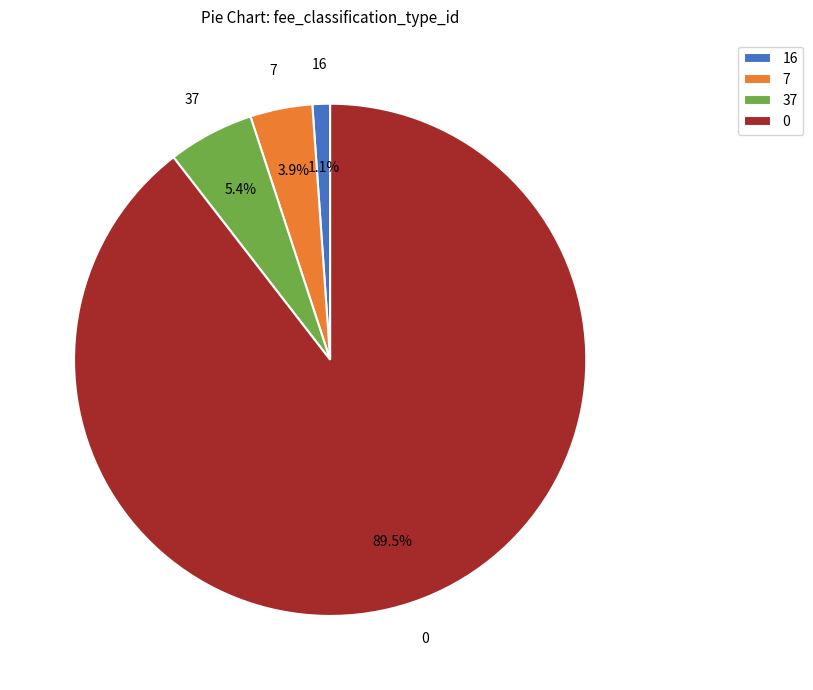

What is the ratio of the value at 37 to the value at 7?

1.4